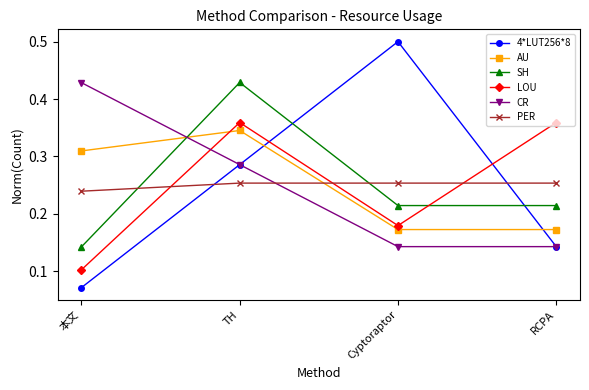

True or false: 4*LUT256*8 and AU intersect in this chart.

True